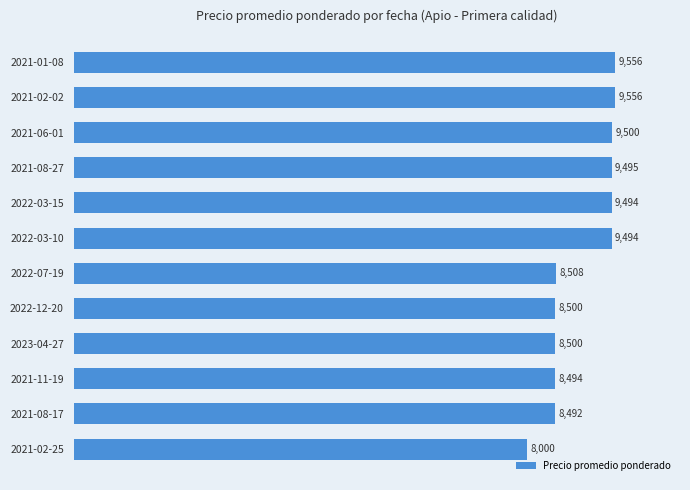

What is the value of the 7th bar from the top?

8508